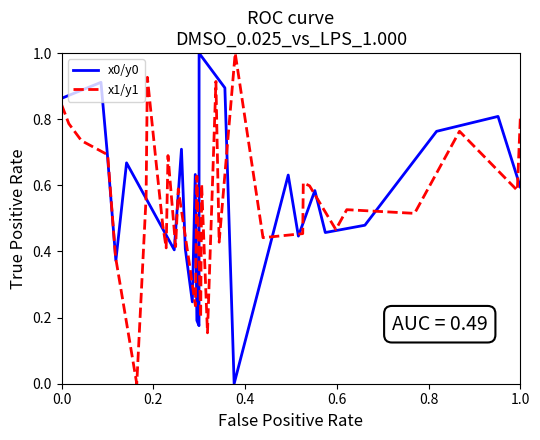

In x1/y1, how many points are lower than both neighbors (excluding endpoints)?

10